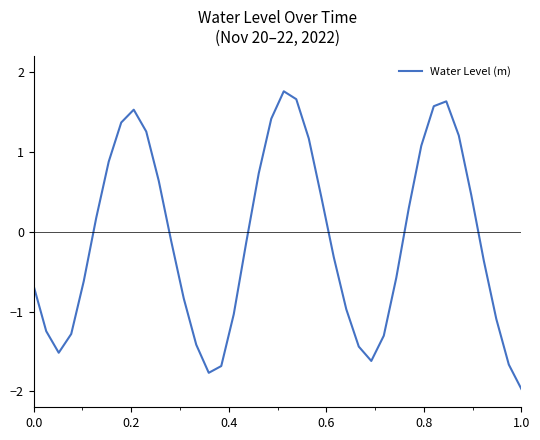

What is the maximum value shown in the chart?

1.8